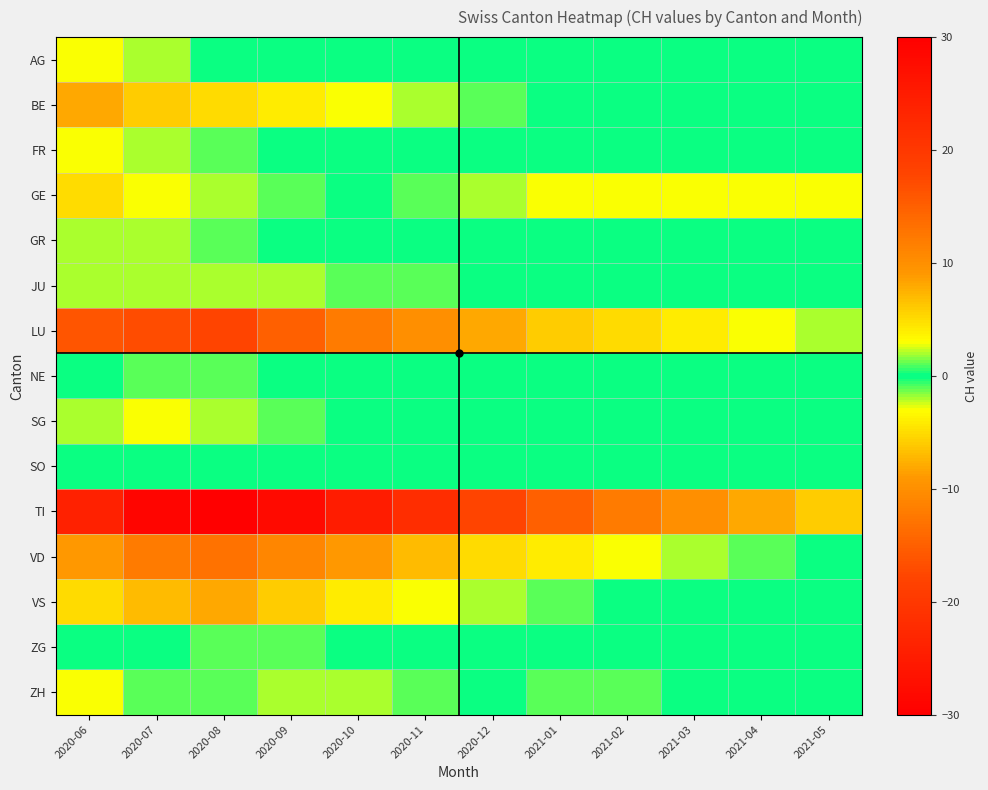

At 2021-02, list the series in order from smallest to largest.

TI, LU, GE, VD, ZH, AG, BE, FR, GR, JU, NE, SG, SO, VS, ZG